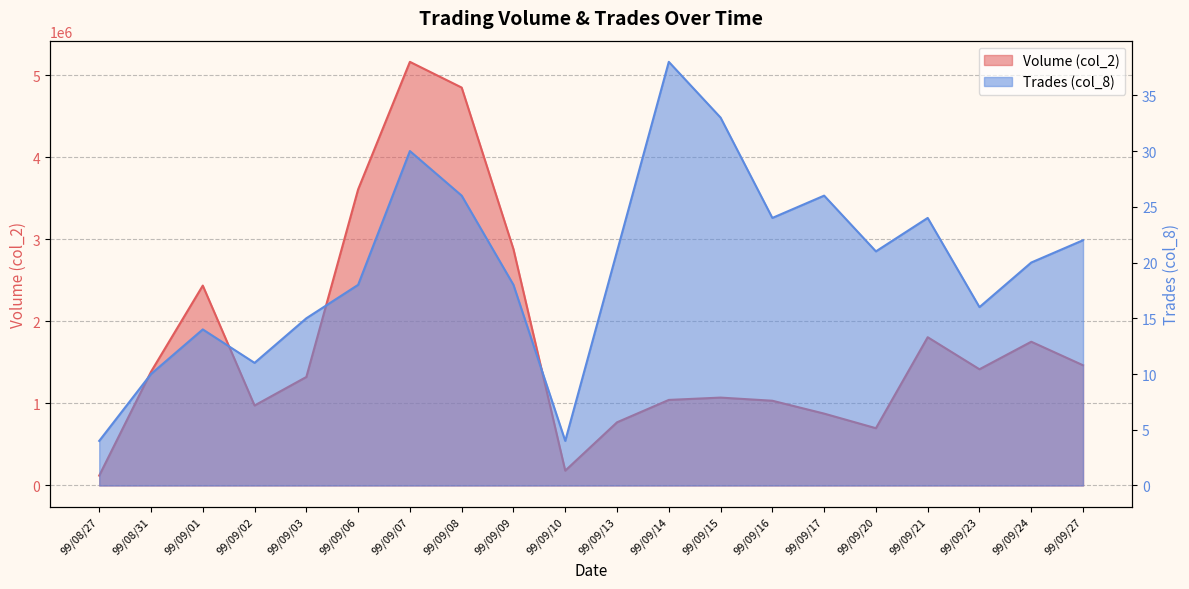

True or false: col_2 and col_8 intersect in this chart.

False